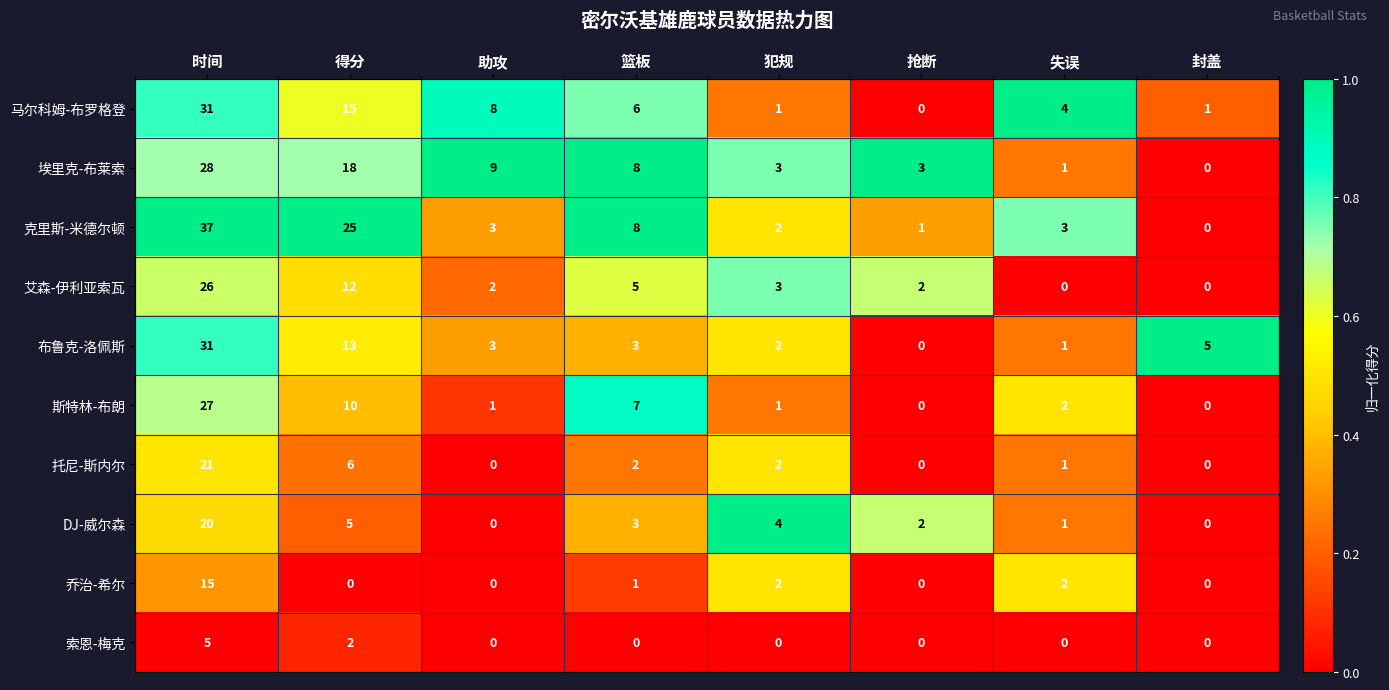

At which category is the sum across all series the highest?

时间